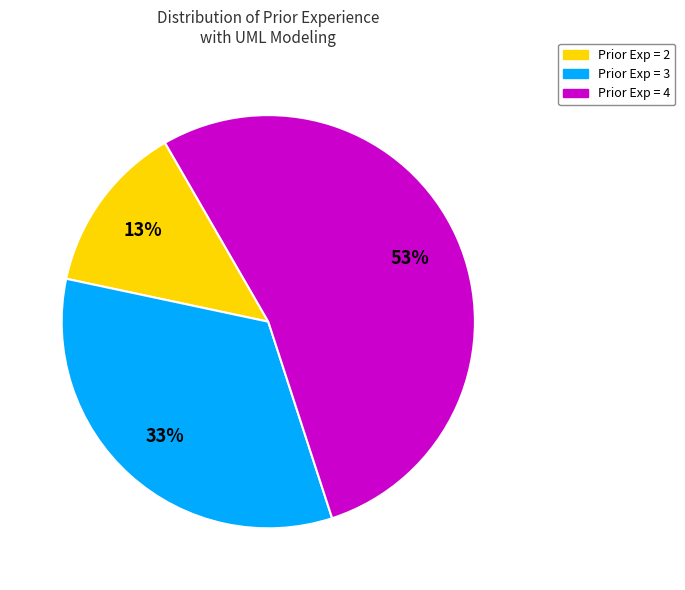

Is there a majority slice in this chart?

Yes